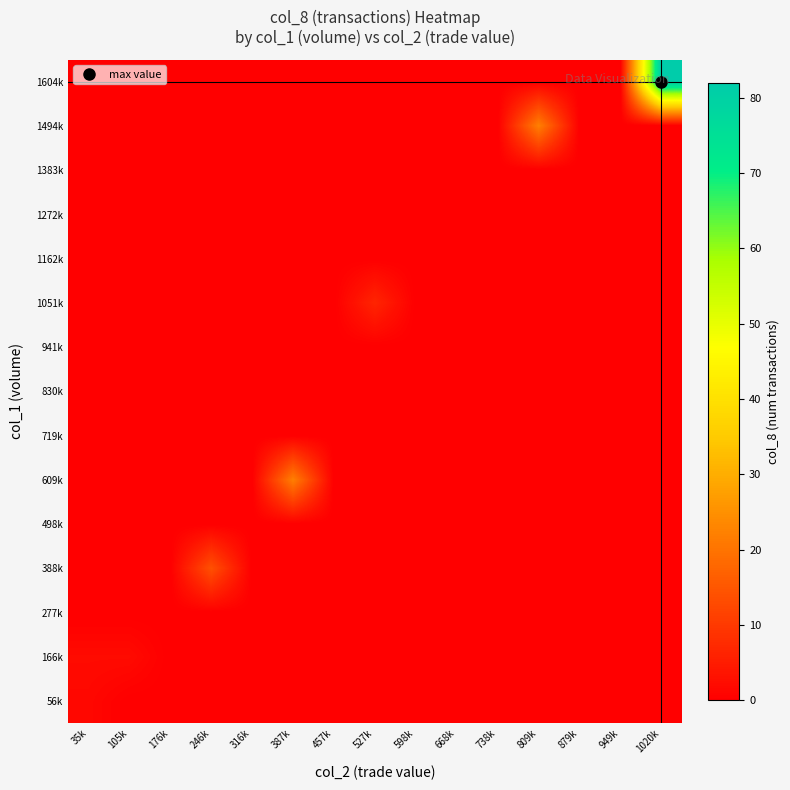

At how many categories does at least one series exceed 4?

5